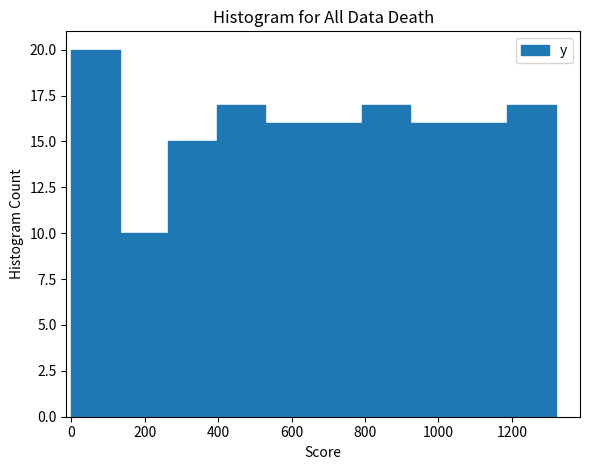

Reading left to right, list every bar in this chart as the range it spans on the x-axis followed by its height. Neither the bar edges nor the heights are printed on the chart, so give them approximately, as read against the axes.

0 to 140: 20
140 to 260: 10
260 to 400: 15
400 to 520: 17
520 to 660: 16
660 to 800: 16
800 to 920: 17
920 to 1060: 16
1060 to 1180: 16
1180 to 1320: 17